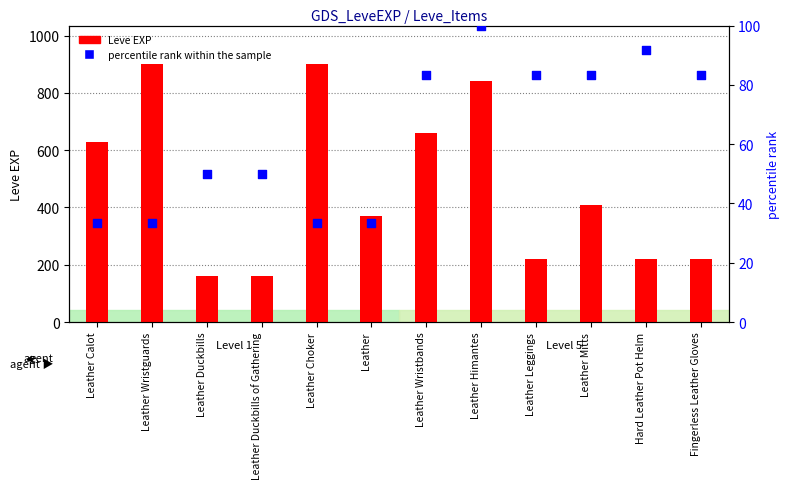

What are all the series names shown in the legend?

Leve EXP, percentile rank within the sample